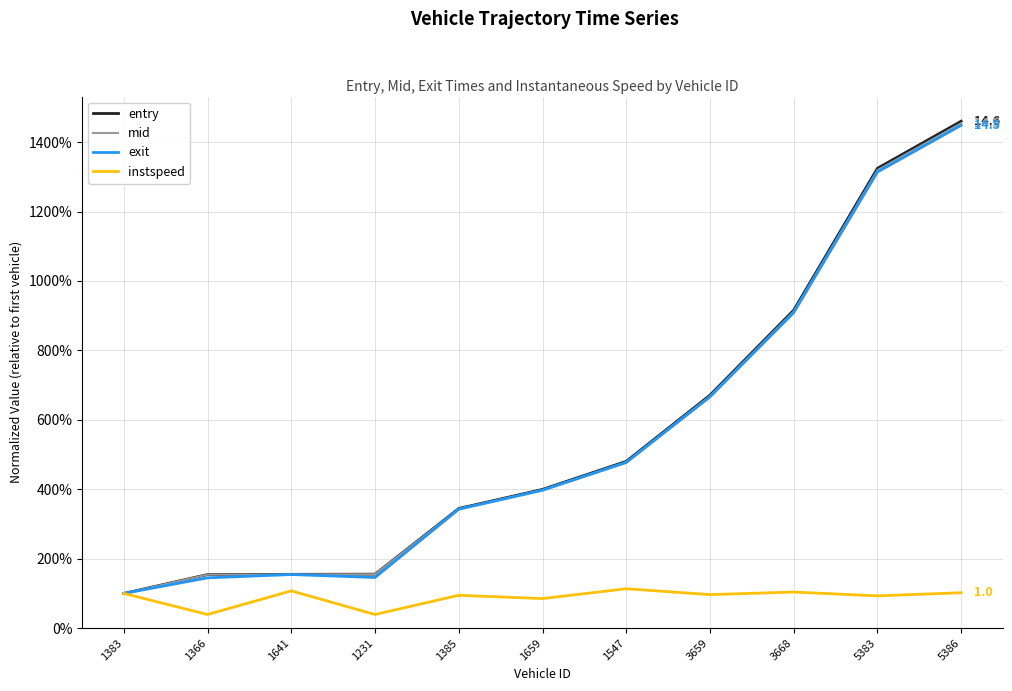

Is it true that entry equals 1.6 at 1231?

True